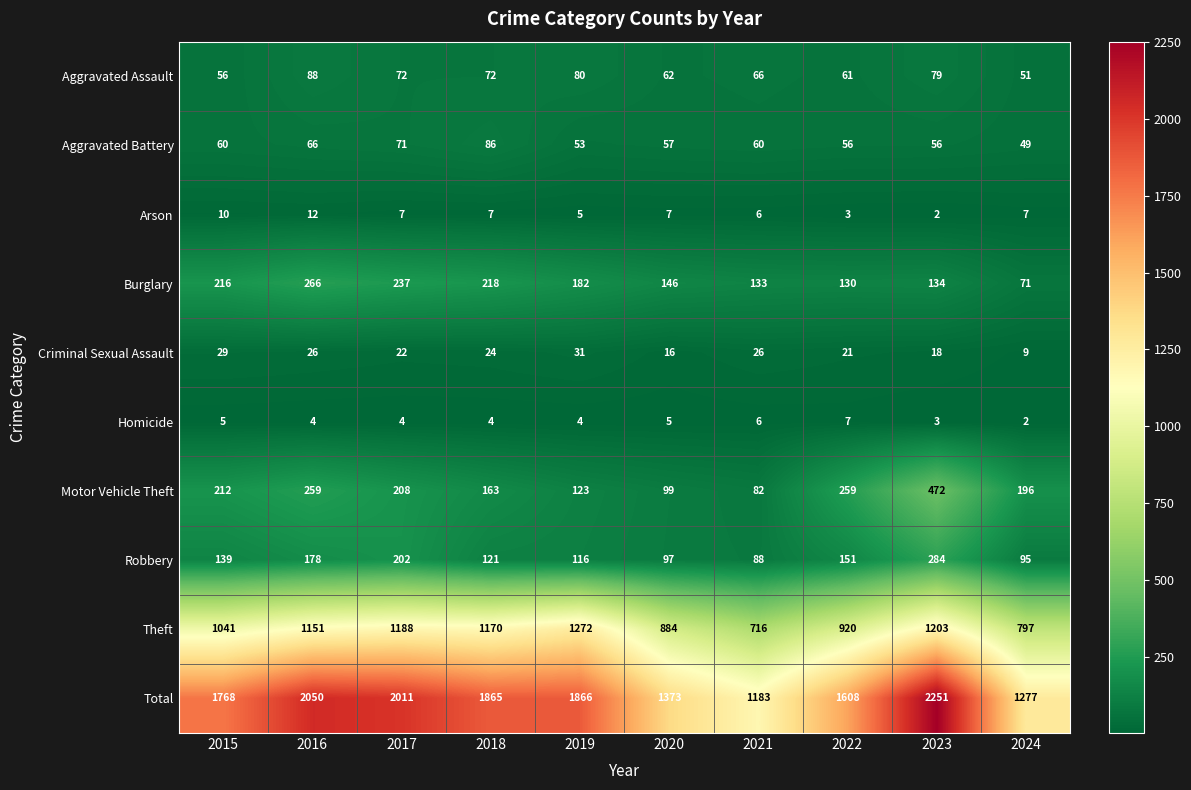

Which series has the largest total across all categories?

Total